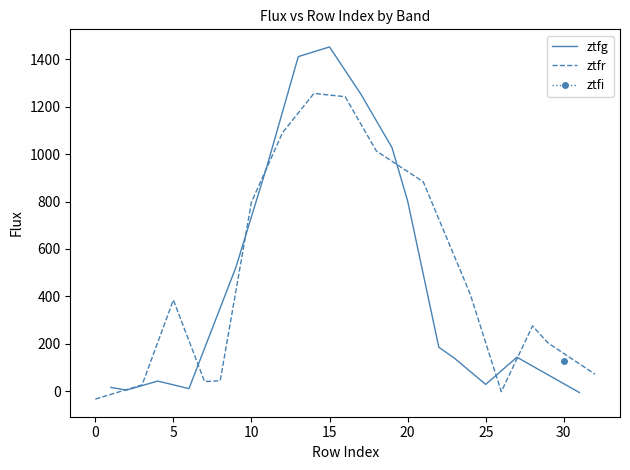

Count the number of categories in the chart.

16